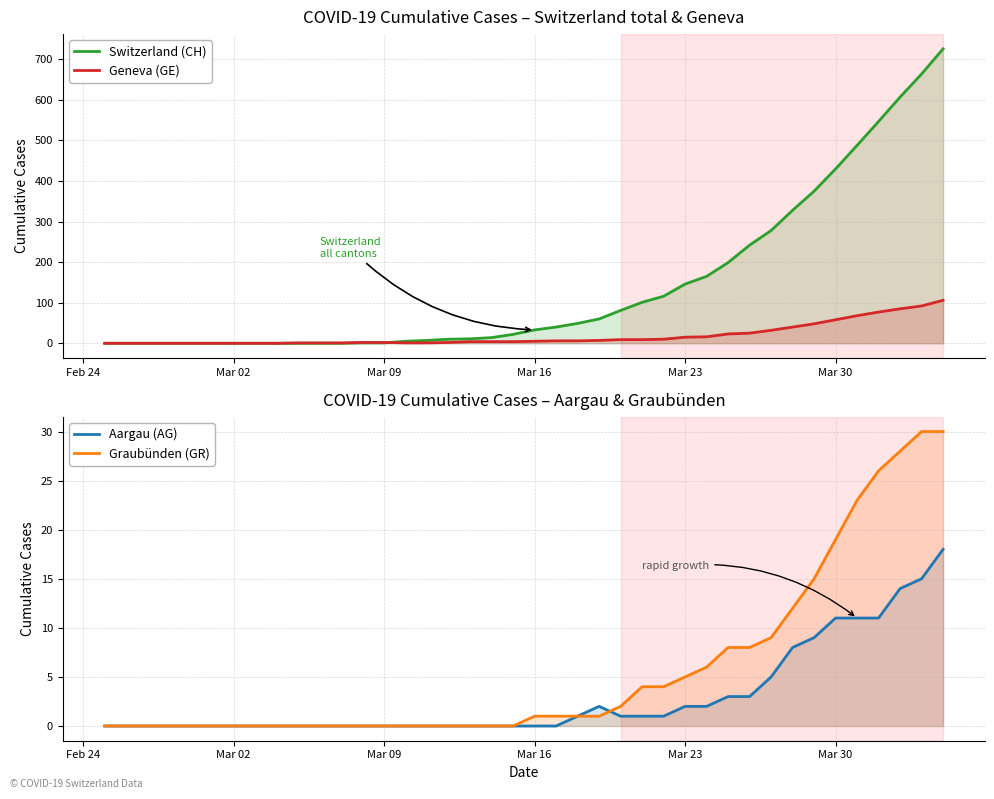

Does the chart have visible grid lines?

Yes